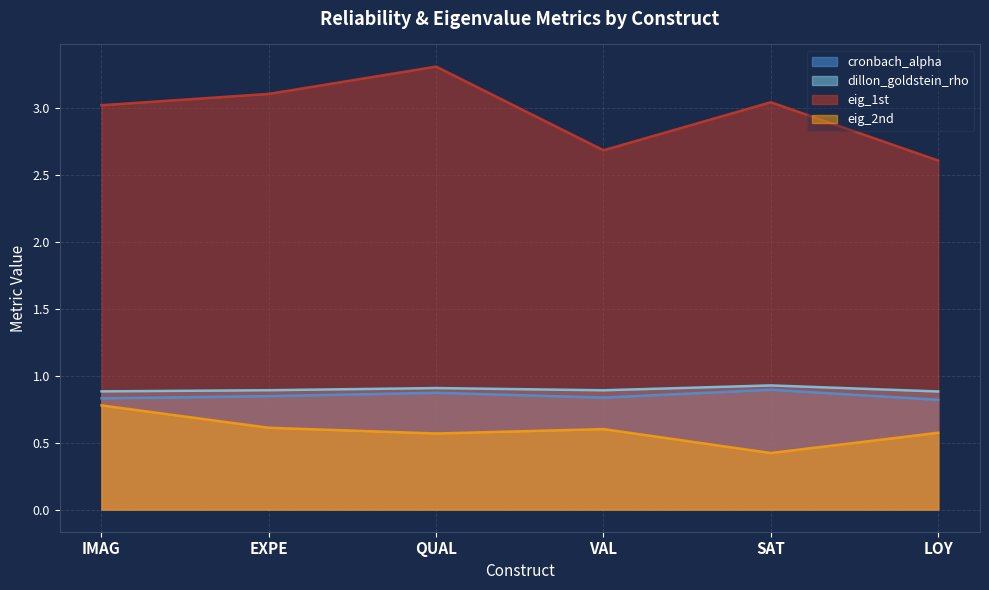

Is the value of eig_1st at VAL greater than the value of dillon_goldstein_rho at QUAL?

Yes